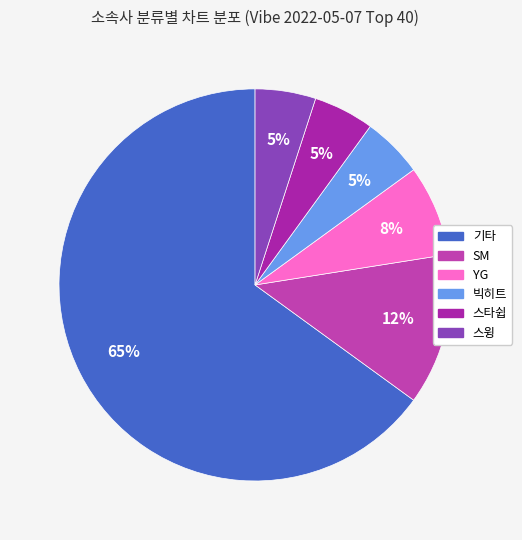

True or false: 스타쉽 accounts for 71% of the total.

False